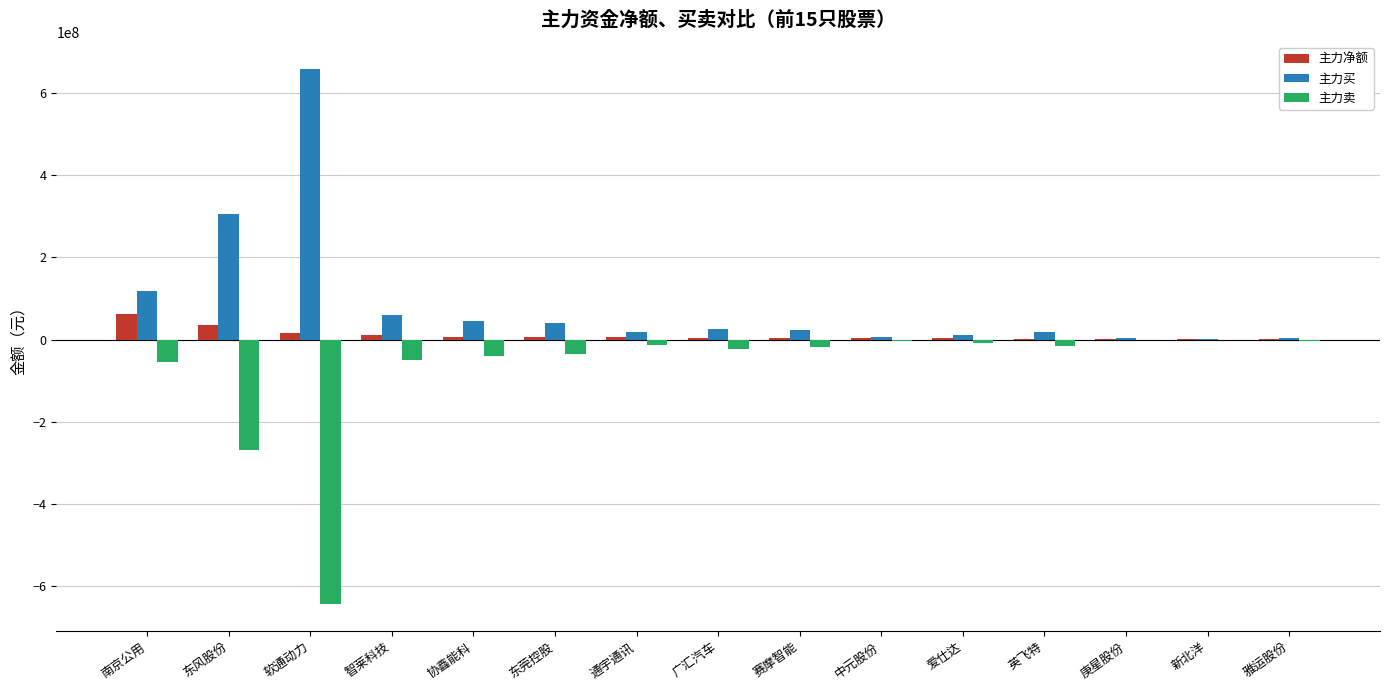

What is the greatest value displayed?

659361503